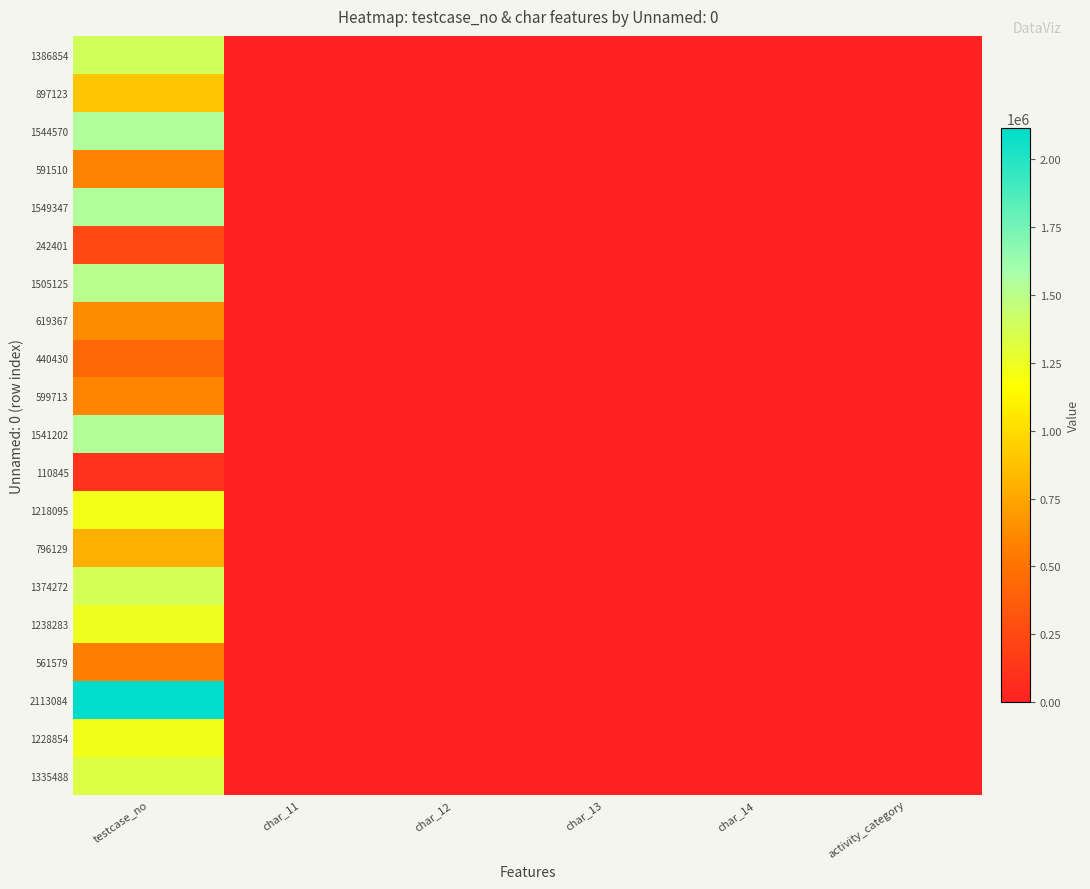

Reading left to right, extract all data points from this chart.

1386854: testcase_no=1386855	char_11=0	char_12=0	char_13=0	char_14=0	activity_category=0
897123: testcase_no=897124	char_11=0	char_12=0	char_13=0	char_14=0	activity_category=72
1544570: testcase_no=1544571	char_11=0	char_12=0	char_13=0	char_14=0	activity_category=0
591510: testcase_no=591511	char_11=0	char_12=0	char_13=0	char_14=0	activity_category=0
1549347: testcase_no=1549348	char_11=0	char_12=0	char_13=0	char_14=1	activity_category=60
242401: testcase_no=242402	char_11=1	char_12=1	char_13=1	char_14=1	activity_category=71
1505125: testcase_no=1505126	char_11=0	char_12=0	char_13=1	char_14=0	activity_category=77
619367: testcase_no=619368	char_11=0	char_12=0	char_13=0	char_14=0	activity_category=27
440430: testcase_no=440431	char_11=0	char_12=0	char_13=1	char_14=1	activity_category=70
599713: testcase_no=599714	char_11=0	char_12=0	char_13=0	char_14=0	activity_category=0
1541202: testcase_no=1541203	char_11=1	char_12=1	char_13=1	char_14=1	activity_category=80
110845: testcase_no=110846	char_11=1	char_12=1	char_13=0	char_14=1	activity_category=45
1218095: testcase_no=1218096	char_11=0	char_12=0	char_13=0	char_14=0	activity_category=0
796129: testcase_no=796130	char_11=1	char_12=0	char_13=1	char_14=1	activity_category=71
1374272: testcase_no=1374273	char_11=0	char_12=0	char_13=0	char_14=0	activity_category=0
1238283: testcase_no=1238284	char_11=1	char_12=1	char_13=1	char_14=1	activity_category=39
561579: testcase_no=561580	char_11=0	char_12=0	char_13=0	char_14=1	activity_category=94
2113084: testcase_no=2113085	char_11=1	char_12=1	char_13=1	char_14=1	activity_category=60
1228854: testcase_no=1228855	char_11=0	char_12=0	char_13=0	char_14=0	activity_category=71
1335488: testcase_no=1335489	char_11=0	char_12=0	char_13=0	char_14=0	activity_category=0